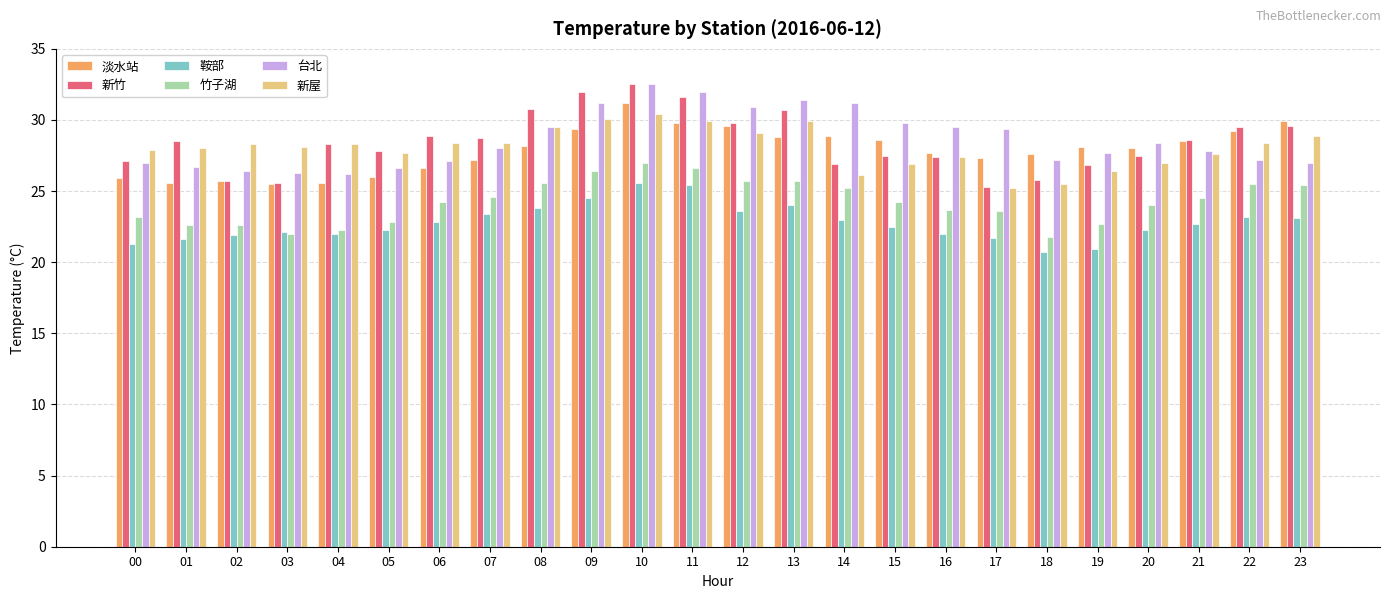

Between 06 and 15, which series saw the biggest shift?

台北